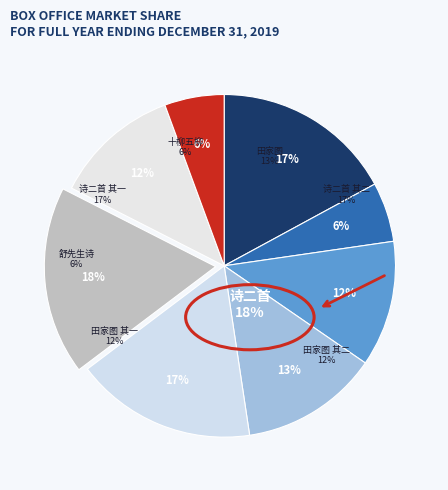

To the nearest percent, what is the average slice percentage?

12%